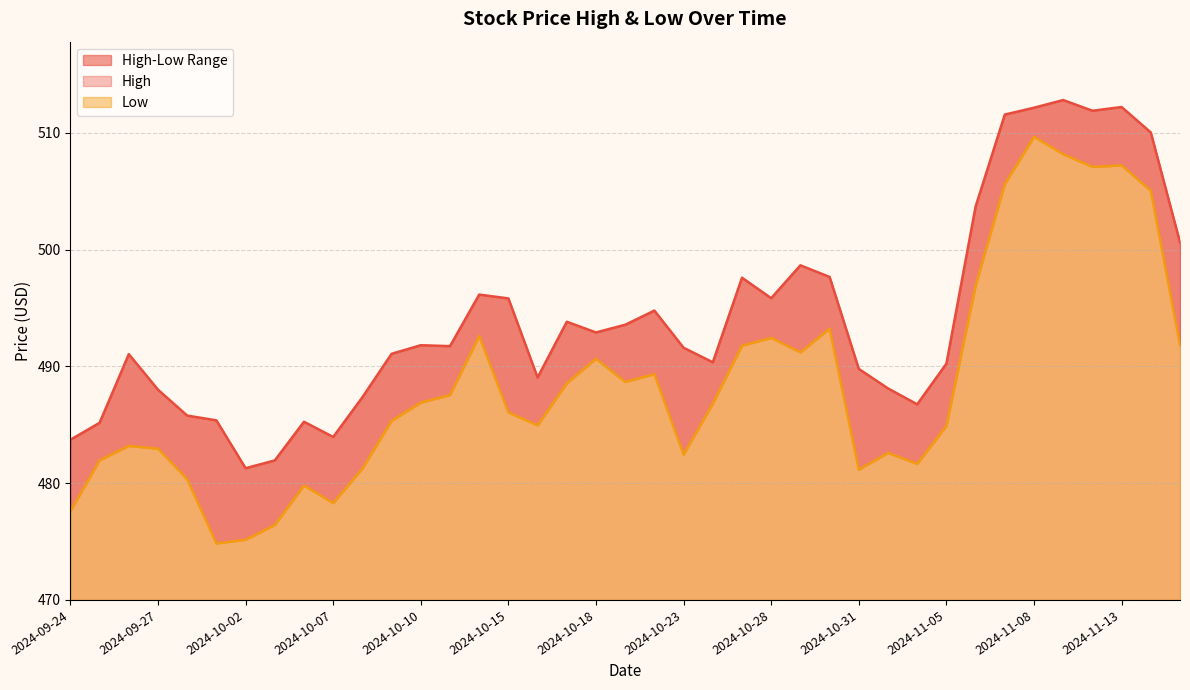

At which label does Low reach its peak?

2024-11-08